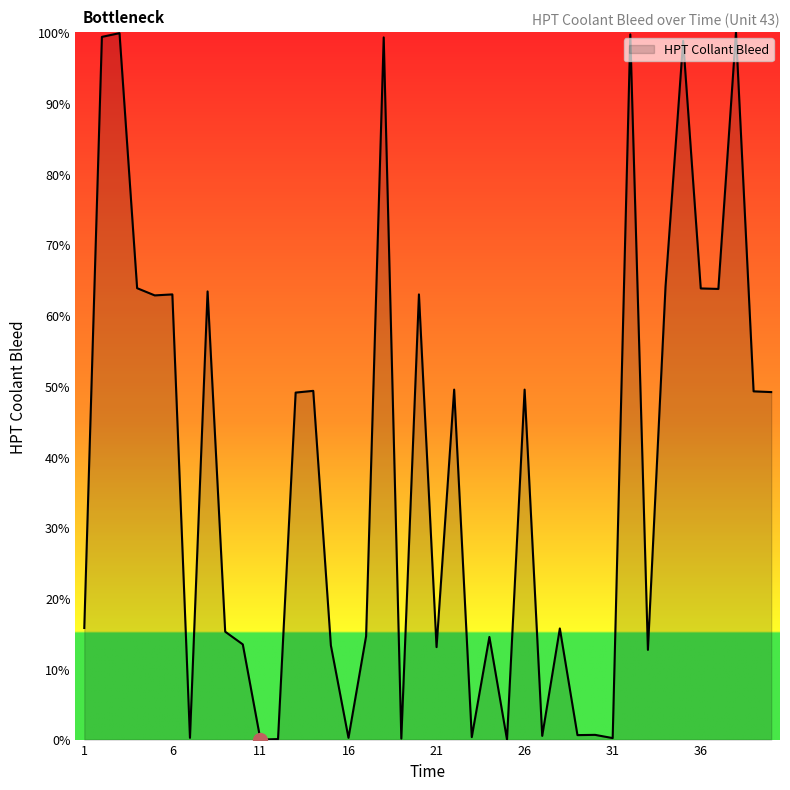

What is the maximum value shown in the chart?

100.0